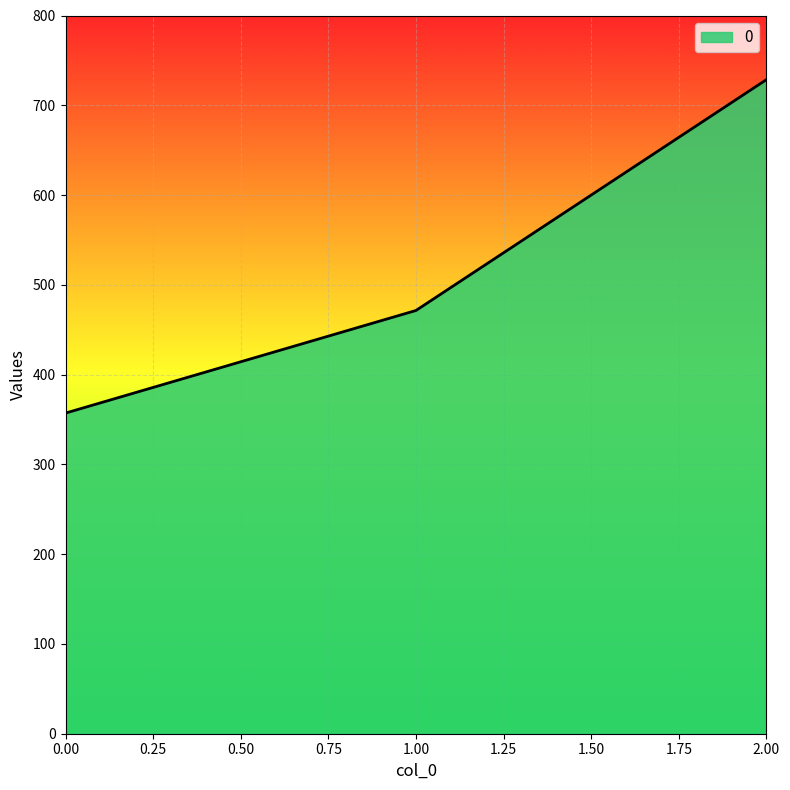

What is the difference between the maximum and second lowest values?

257.1